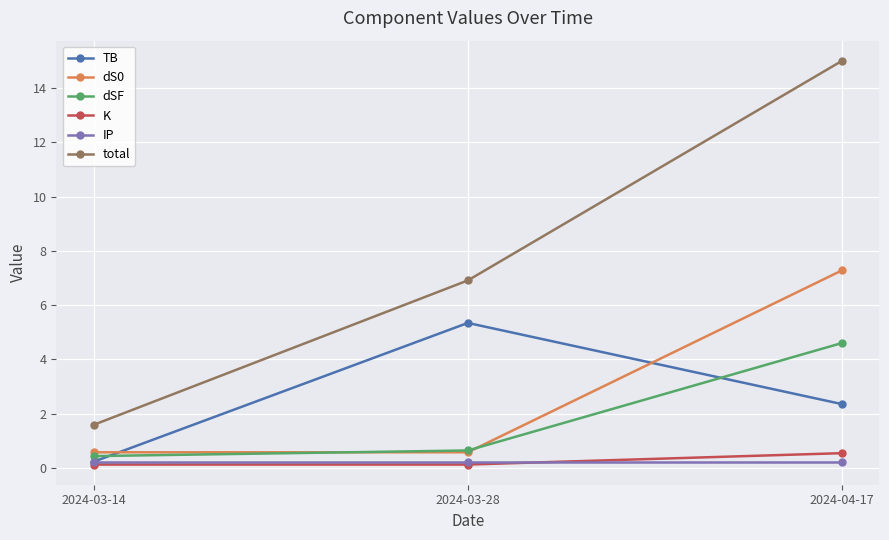

What is the smallest value displayed?

0.1